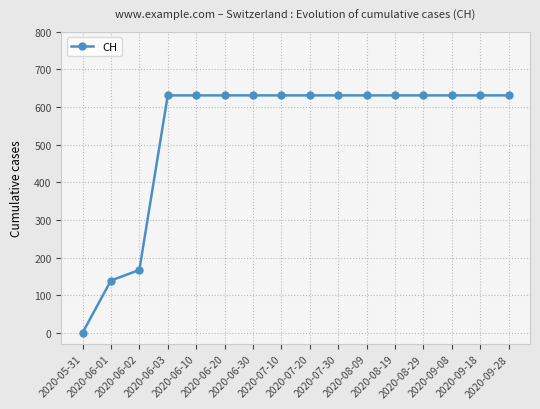

Reading left to right, transcribe all the data shown in this chart.

2020-05-31=0	2020-06-01=139	2020-06-02=167	2020-06-03=631	2020-06-10=631	2020-06-20=631	2020-06-30=631	2020-07-10=631	2020-07-20=631	2020-07-30=631	2020-08-09=631	2020-08-19=631	2020-08-29=631	2020-09-08=631	2020-09-18=631	2020-09-28=631